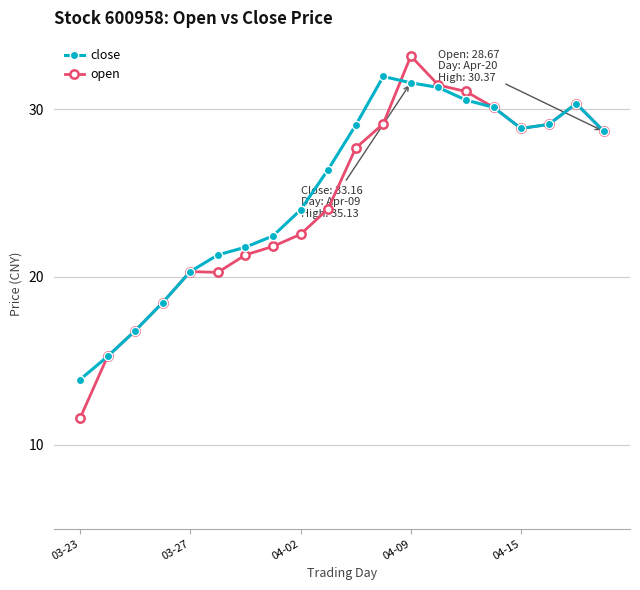

List the series in order of their overall mean, lowest first.

open, close